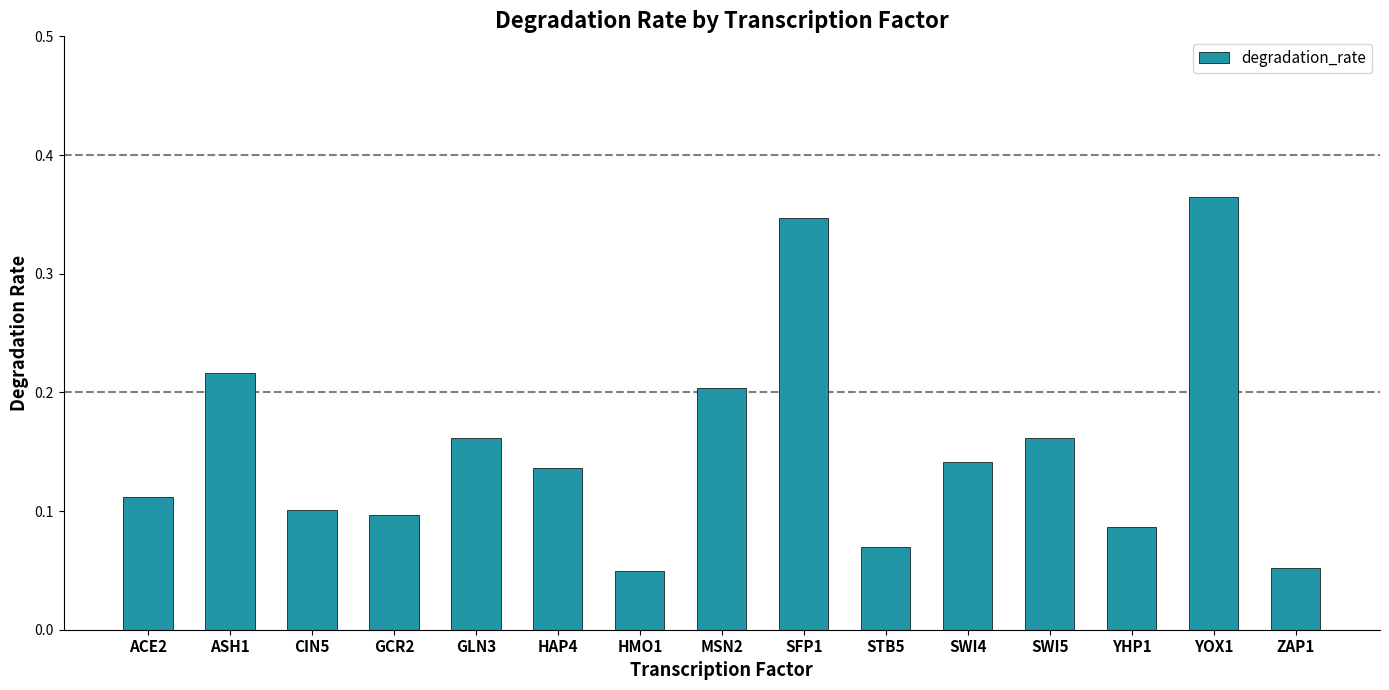

How many distinct data groups are displayed?

1